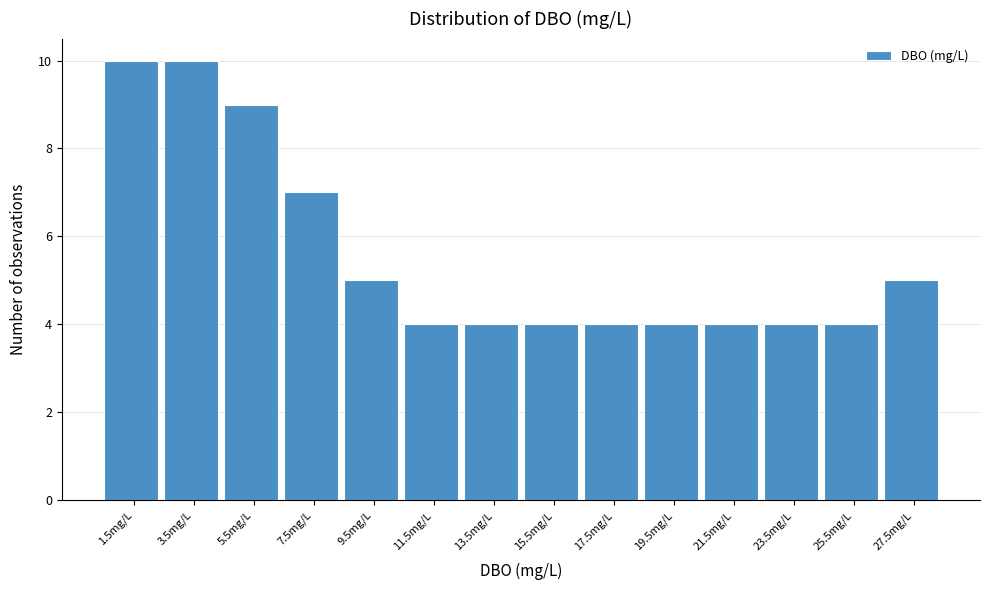

Reading left to right, list every bar in this chart as the range it spans on the x-axis followed by its height. Neither the bar edges nor the heights are printed on the chart, so give them approximately, as read against the axes.

0.5 to 2.5: 10
2.5 to 4.5: 10
4.5 to 6.5: 9
6.5 to 8.5: 7
8.5 to 10.5: 5
10.5 to 12.5: 4
12.5 to 14.5: 4
14.5 to 16.5: 4
16.5 to 18.5: 4
18.5 to 20.5: 4
20.5 to 22.5: 4
22.5 to 24.5: 4
24.5 to 26.5: 4
26.5 to 28.5: 5